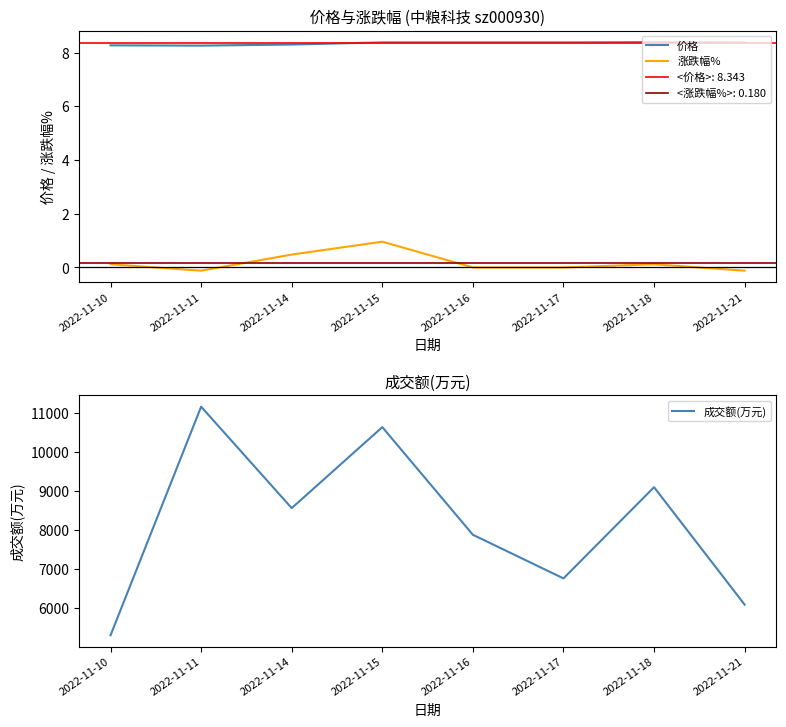

Between 2022-11-11 and 2022-11-17, which series saw the biggest shift?

成交额(万元)